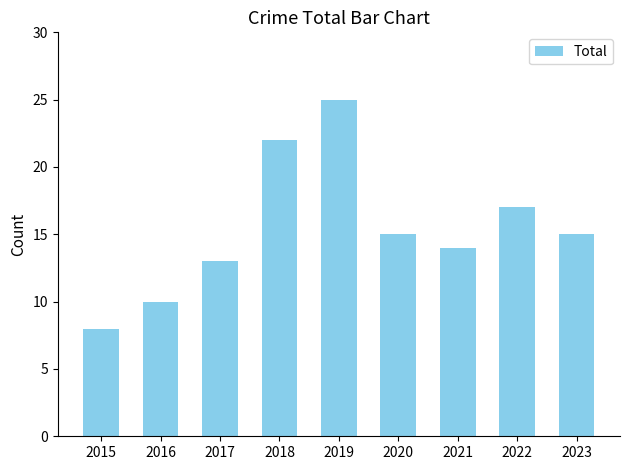

What value does the data have at 2017?

13